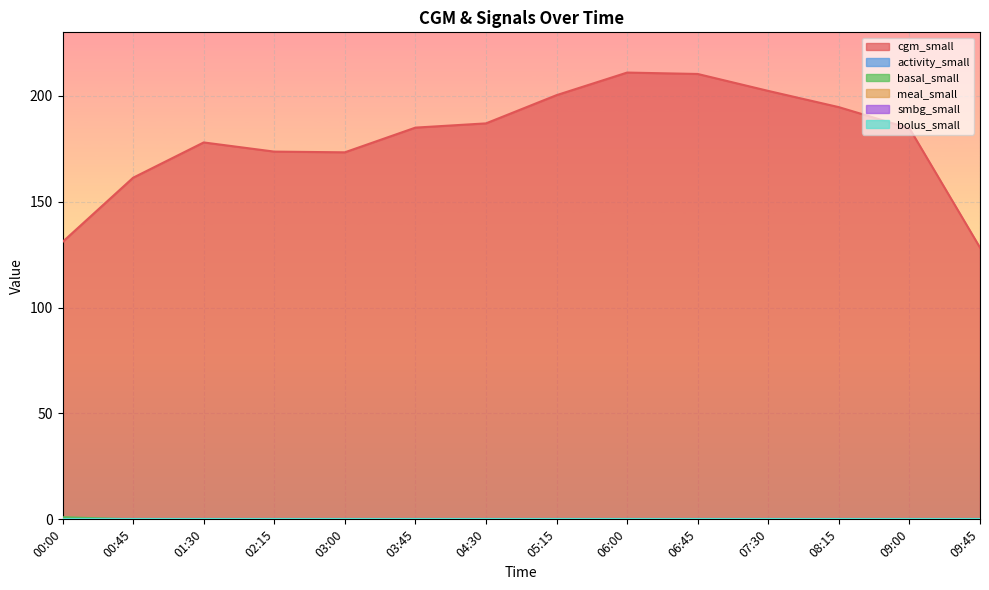

Which category has the highest value in the cgm_small series?

06:00